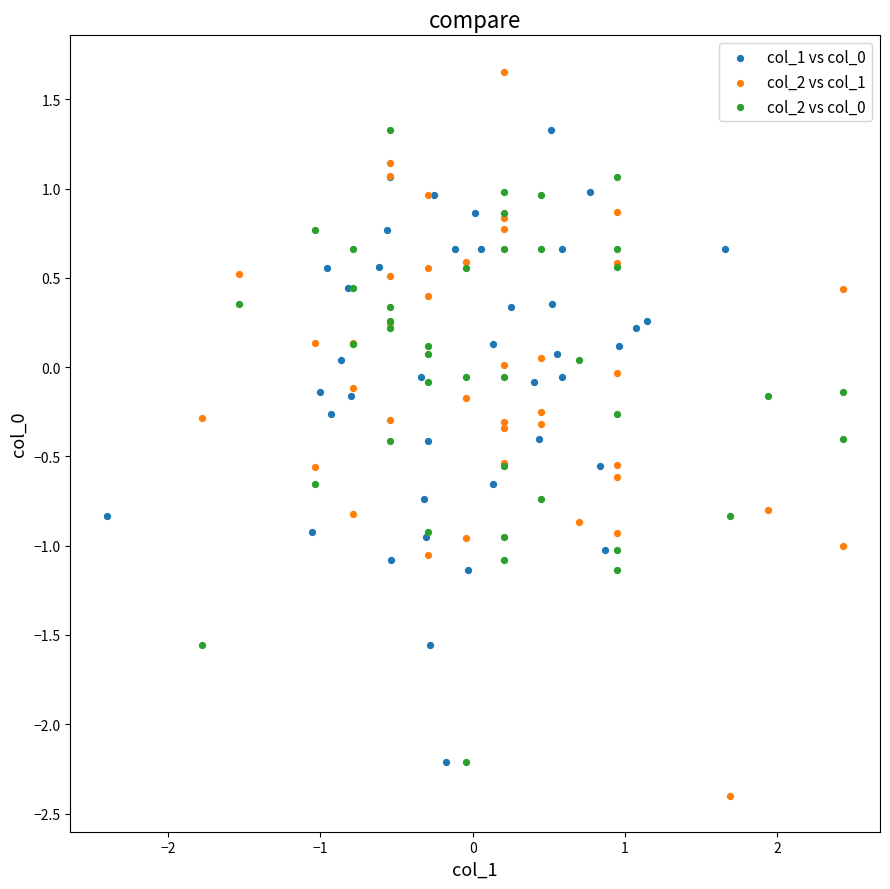

Which series has the widest spread of Y values?

col_2 vs col_1